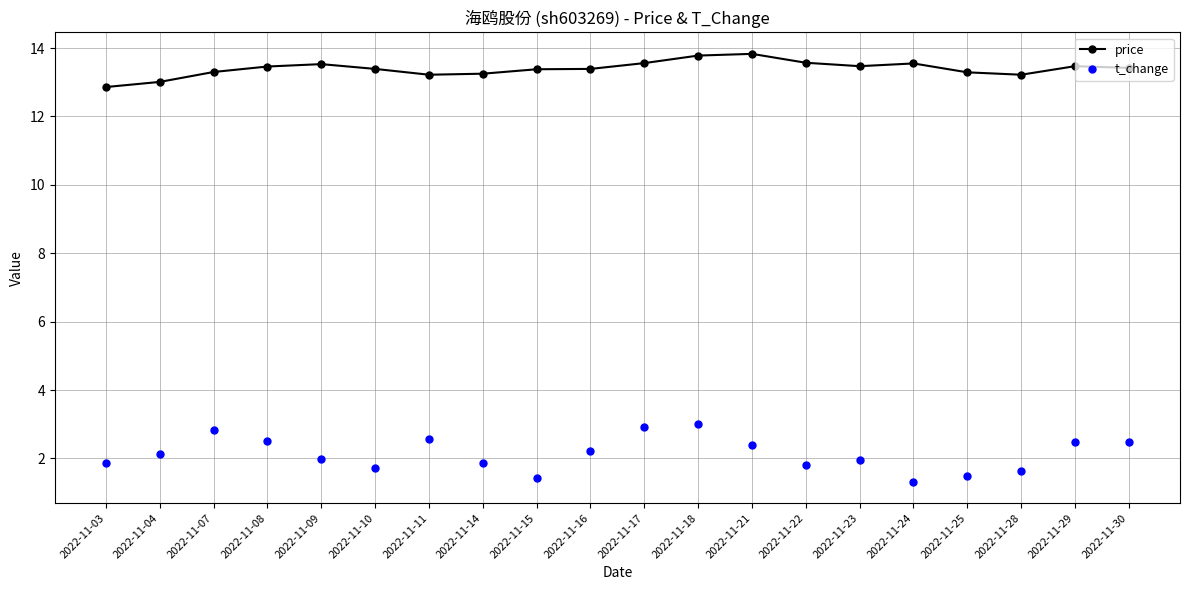

Is the value of t_change at 2022-11-14 greater than the value of price at 2022-11-07?

No